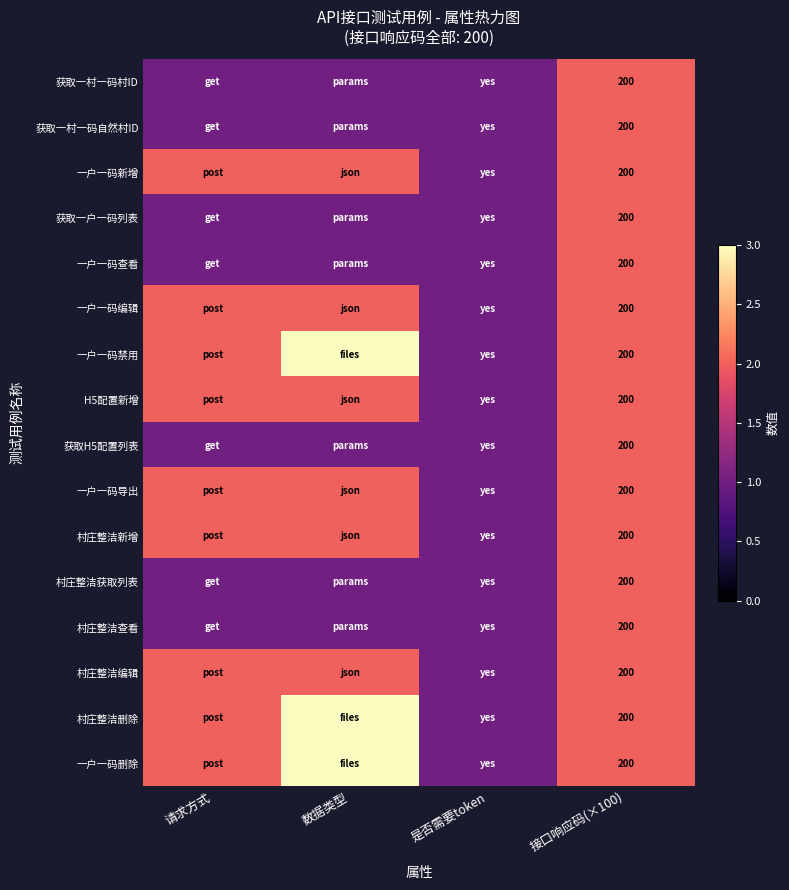

True or false: 获取一户一码列表 has a value of 200 at 接口响应码(×100).

True